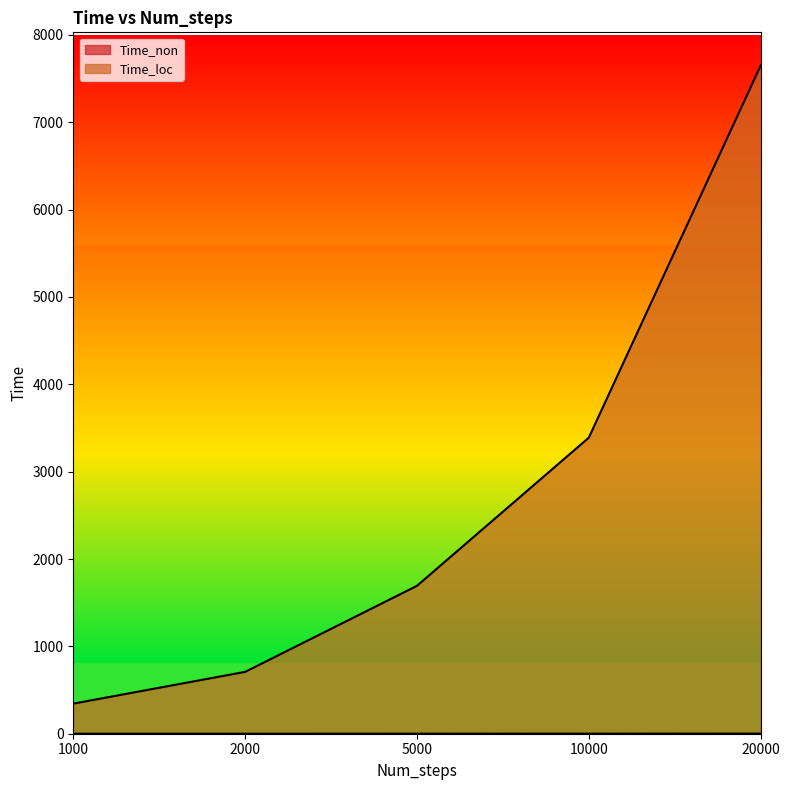

Read the Time_loc value at 2000.

708.0